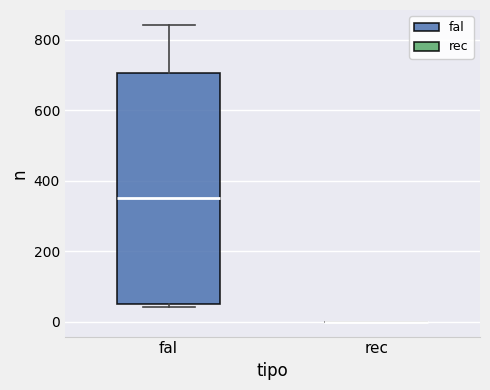

Reading left to right, read every box against the y-axis: the position of its median line, the range the box covers, and the ends of its whiskers. The values are not printed on the chart, so give them approximately, as read against the axis.

fal: median 360, box 60 to 700, whiskers 40 to 840
rec: box collapsed to a line at 0, whiskers 0 to 0